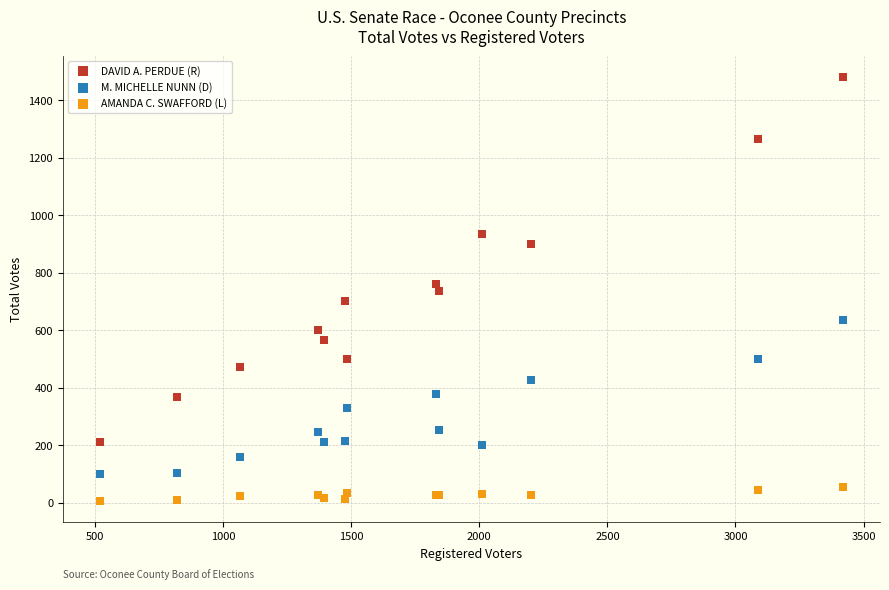

Which series contains the highest Y value?

DAVID A. PERDUE (R)